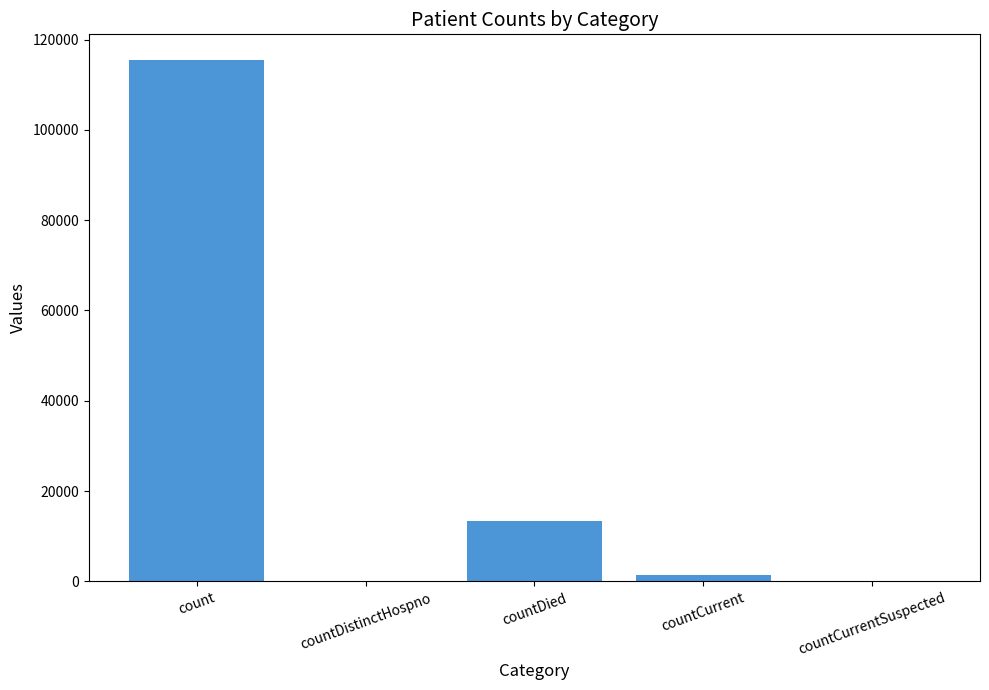

What is the sum of all values?

130105